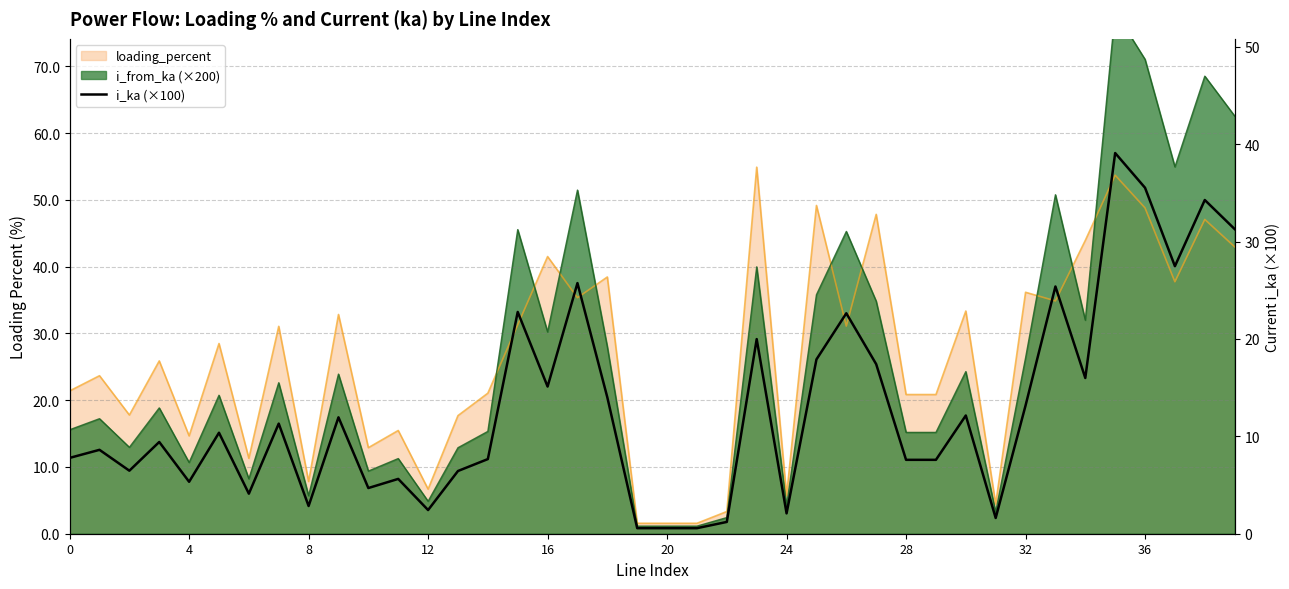

Does the chart display data point markers on the line(s)?

No